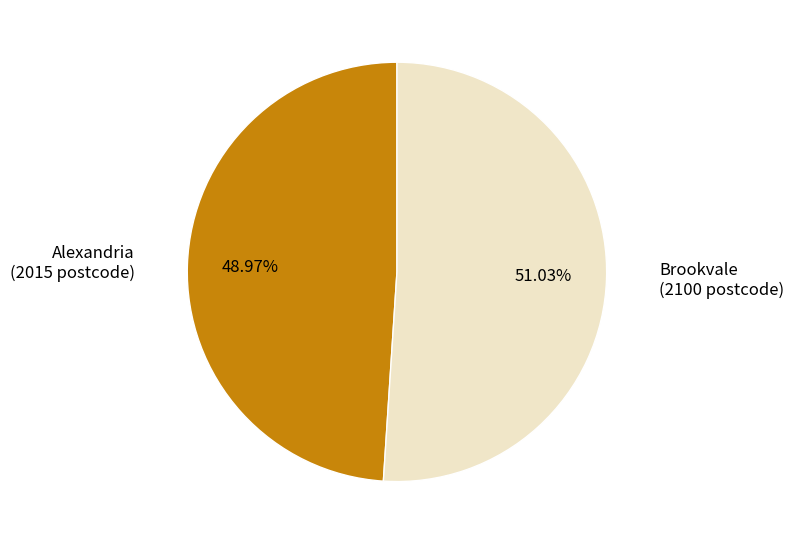

Rank the categories by value from highest to lowest.

Brookvale, Alexandria